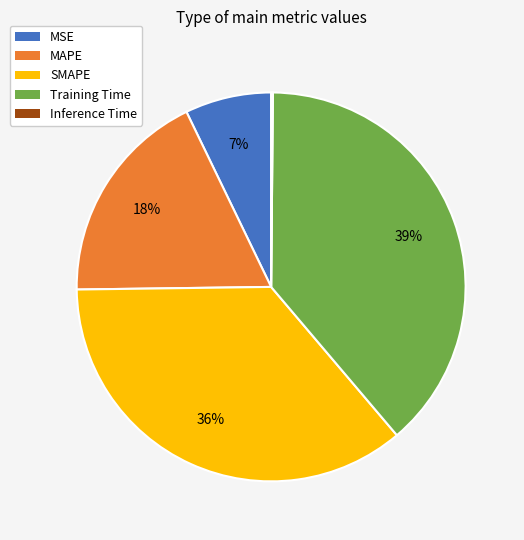

Between MSE and SMAPE, which is larger?

SMAPE